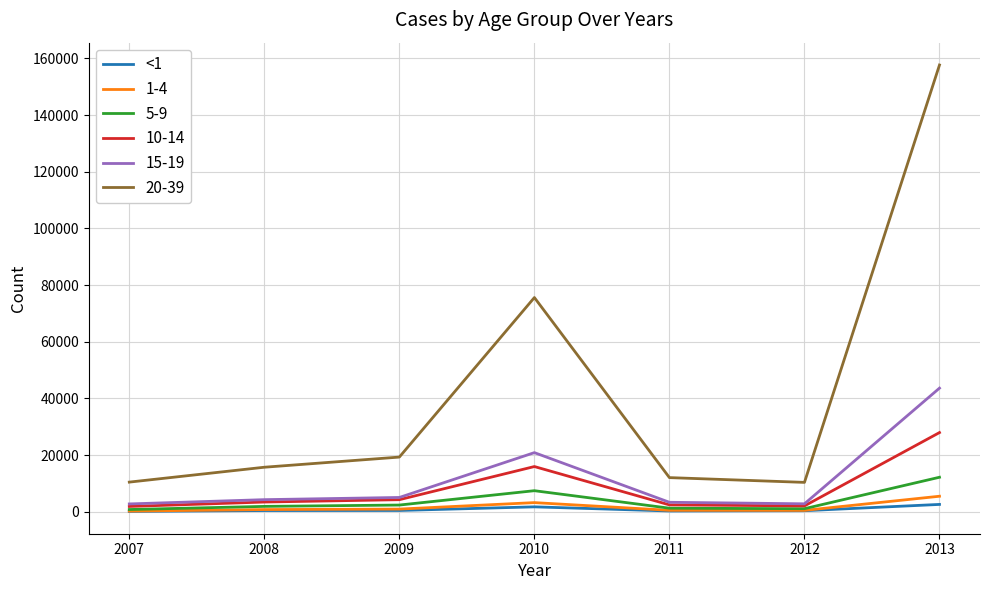

Is the value of 20-39 at 2009 greater than the value of 15-19 at 2007?

Yes